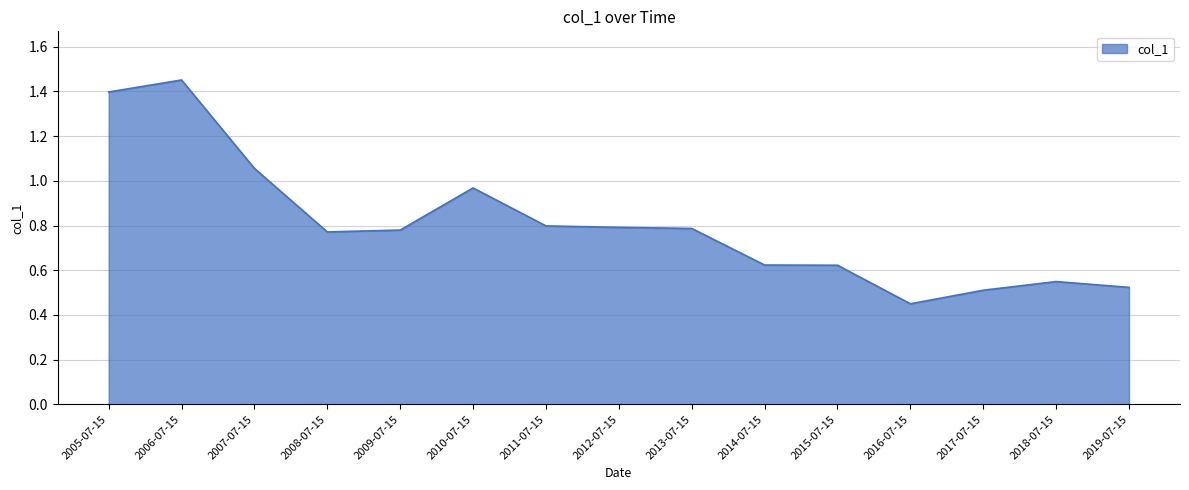

What position from the left is 2007-07-15?

3